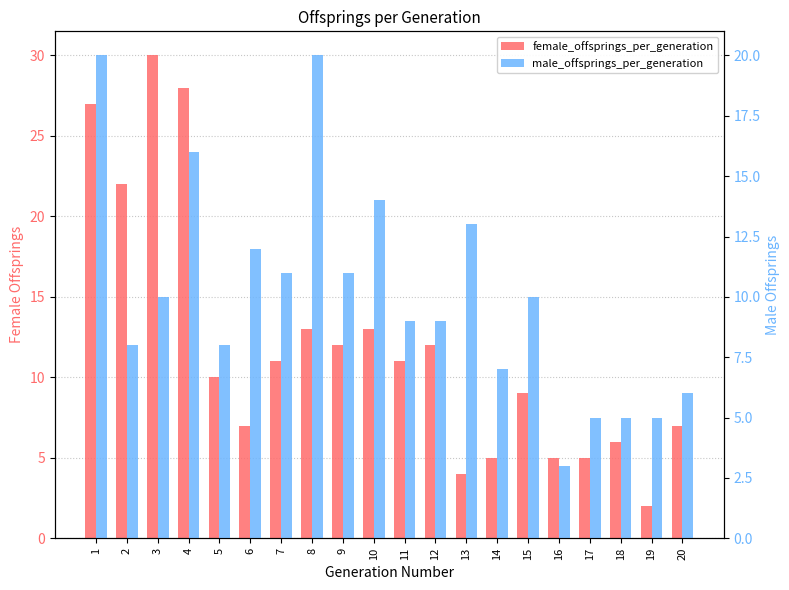

What is the lowest value of the male_offsprings_per_generation series?

3